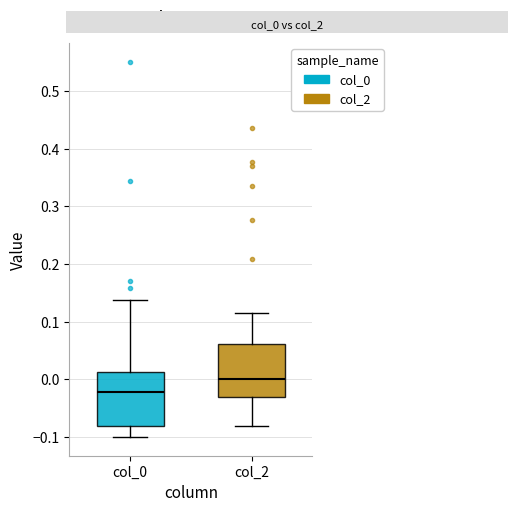

Reading left to right, transcribe this box plot: for each box, give where its median line is, the range the box spans, and where its two whiskers end, as read against the y-axis. The values are not printed on the chart, so give them approximately, as read against the axis.

col_0: median -0.02, box -0.08 to 0.01, whiskers -0.10 to 0.14
col_2: median 0.00, box -0.03 to 0.06, whiskers -0.08 to 0.11